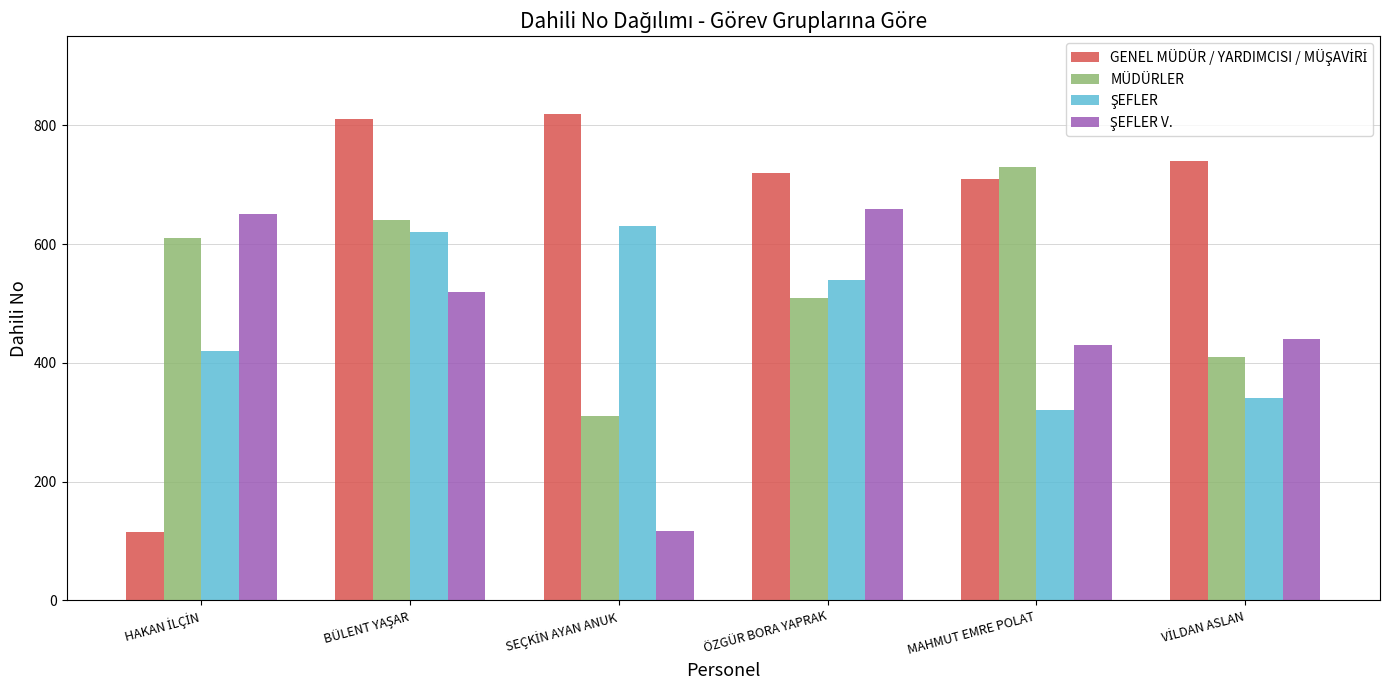

What is the greatest value displayed?

820